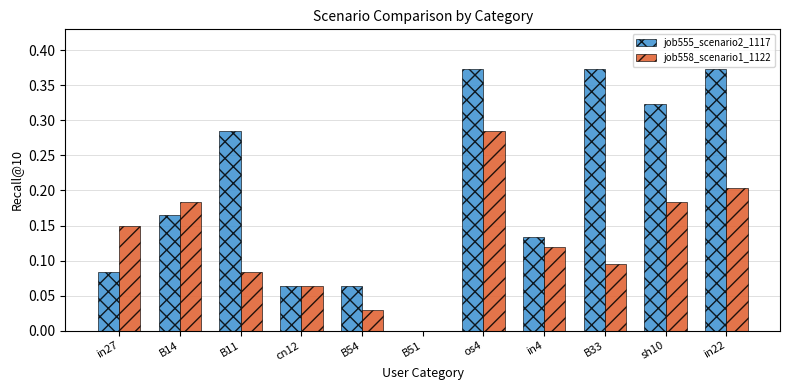

How many distinct data groups are displayed?

2